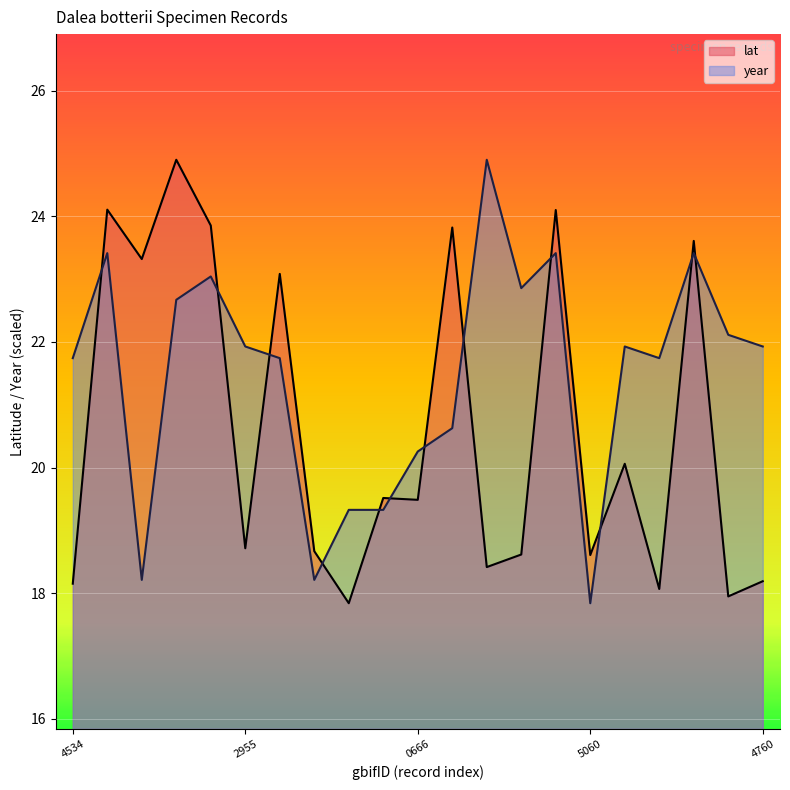

What is the total value across all series at 1893711397?

44.4